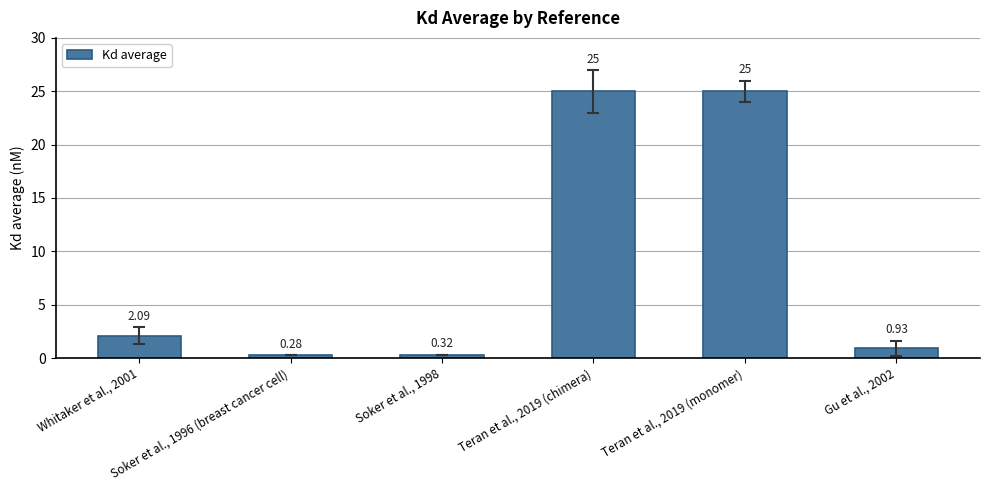

How many bars are there in total?

6